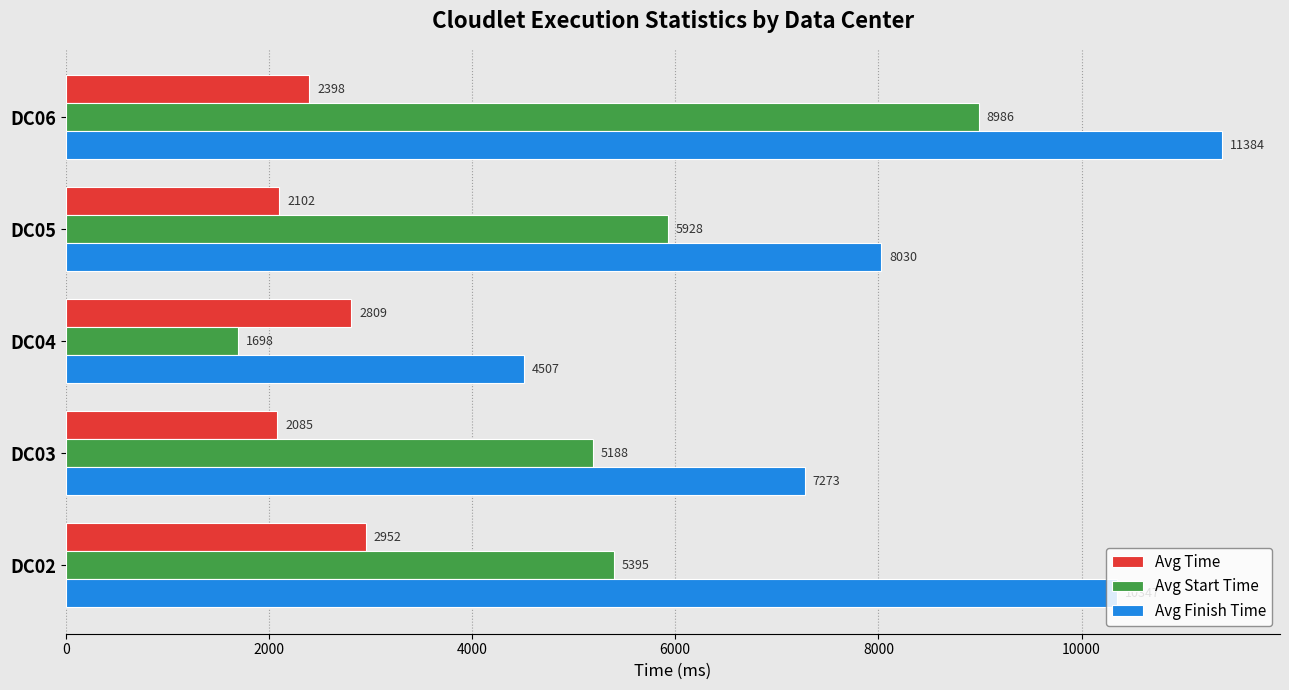

Where is Avg Start Time nearest to the value 5341?

DC02